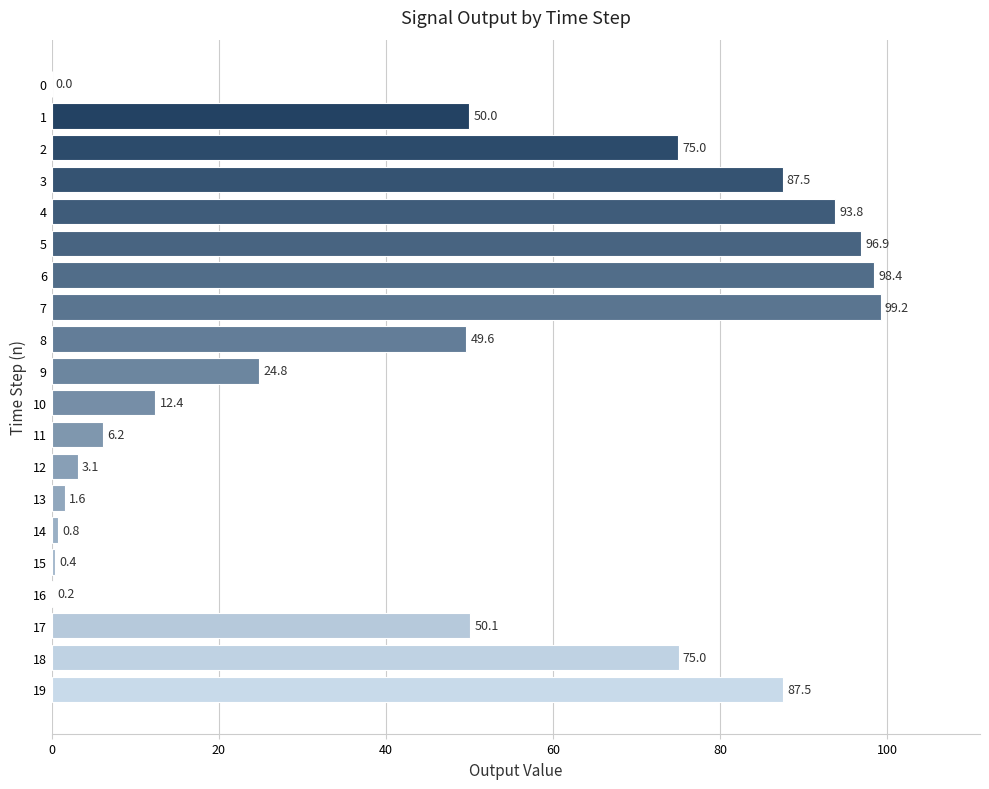

True or false: the data shows 87.5 at 19.

True